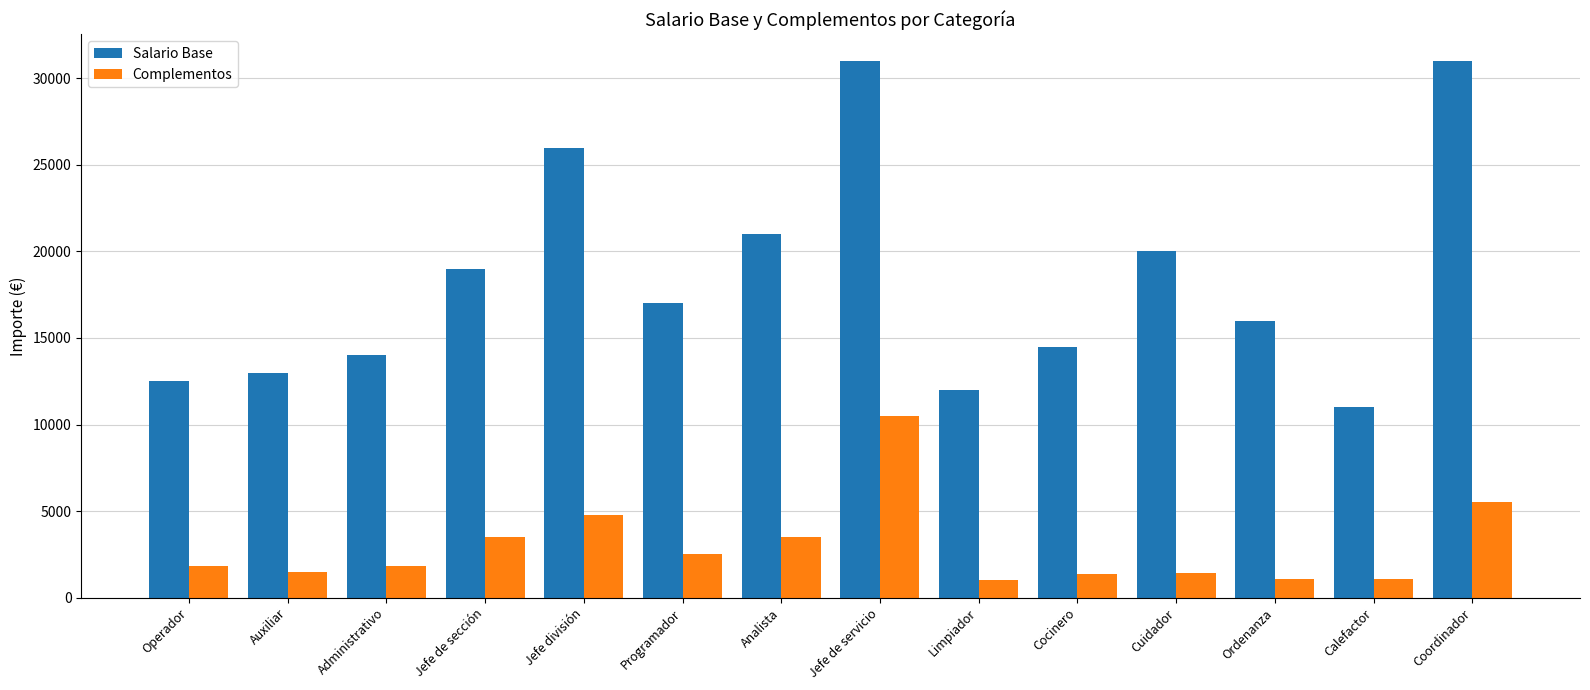

What is the average value of the Complementos series?

2957